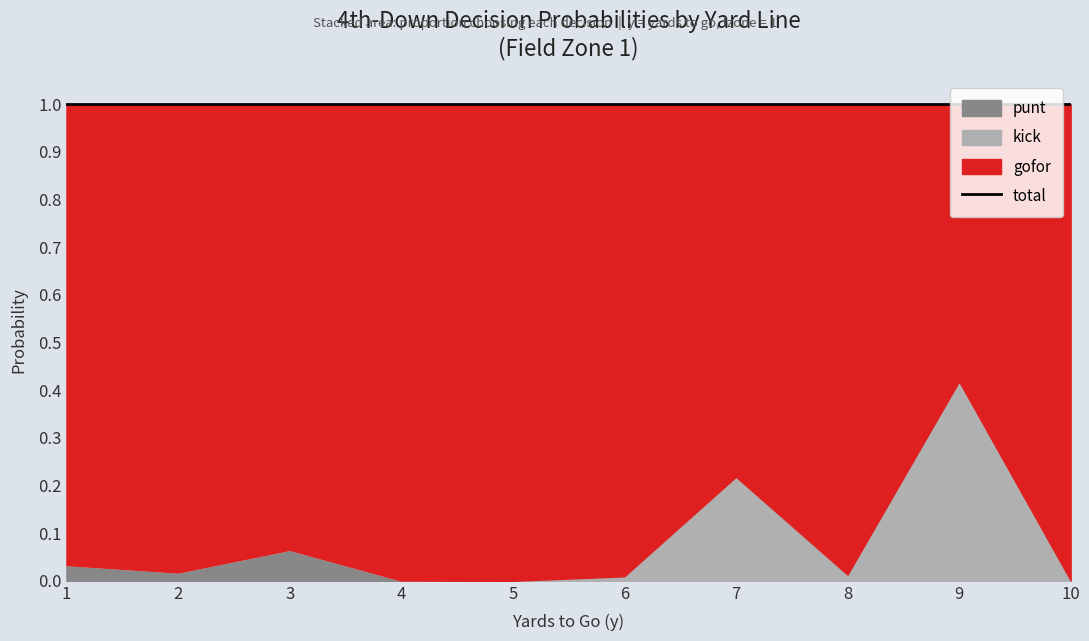

Which series has the widest spread of values?

gofor